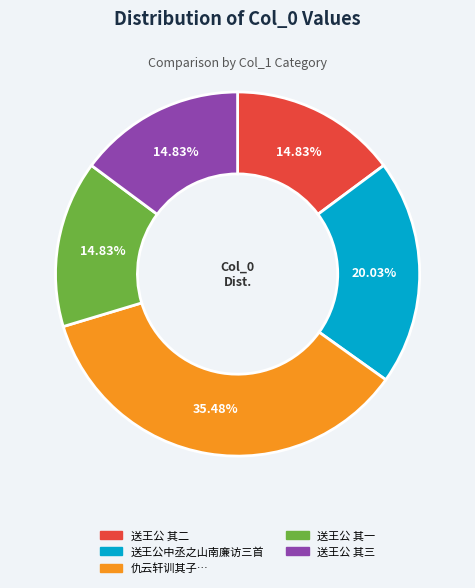

Does any single category account for the majority?

No